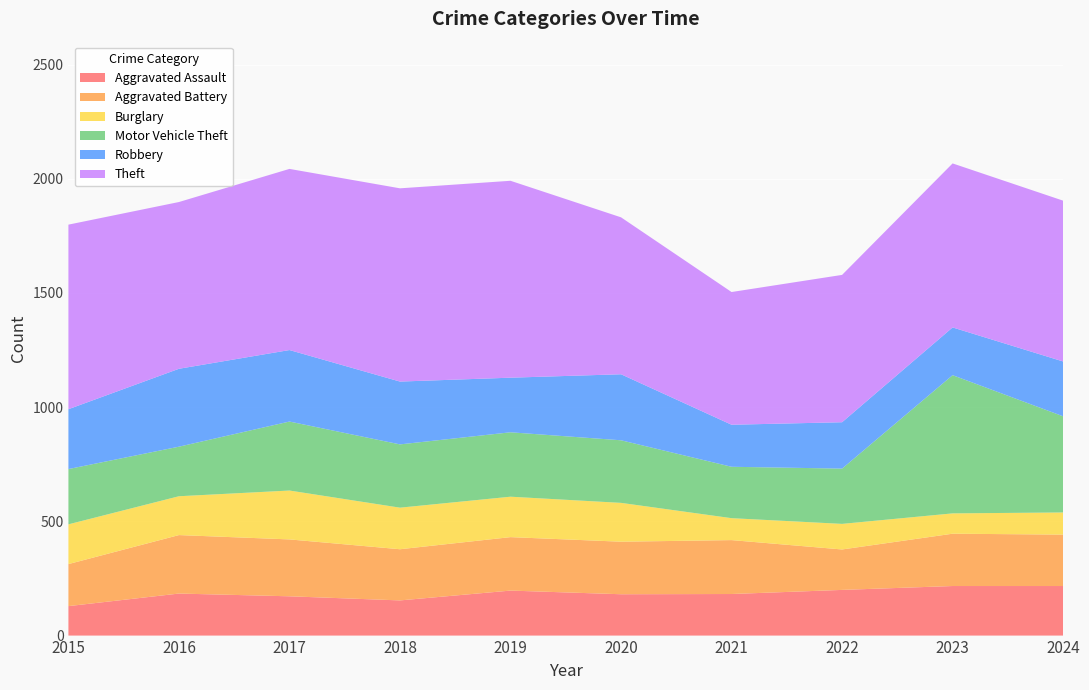

Reading right to left, extract all data points from this chart.

Aggravated Assault: 217	217	200	182	181	197	154	172	184	129
Aggravated Battery: 225	229	177	236	230	234	224	249	256	184
Burglary: 97	89	112	96	170	177	182	214	170	174
Motor Vehicle Theft: 421	605	242	225	274	282	277	302	217	242
Robbery: 240	209	203	184	289	239	275	313	341	262
Theft: 704	718	645	581	687	862	846	793	730	808